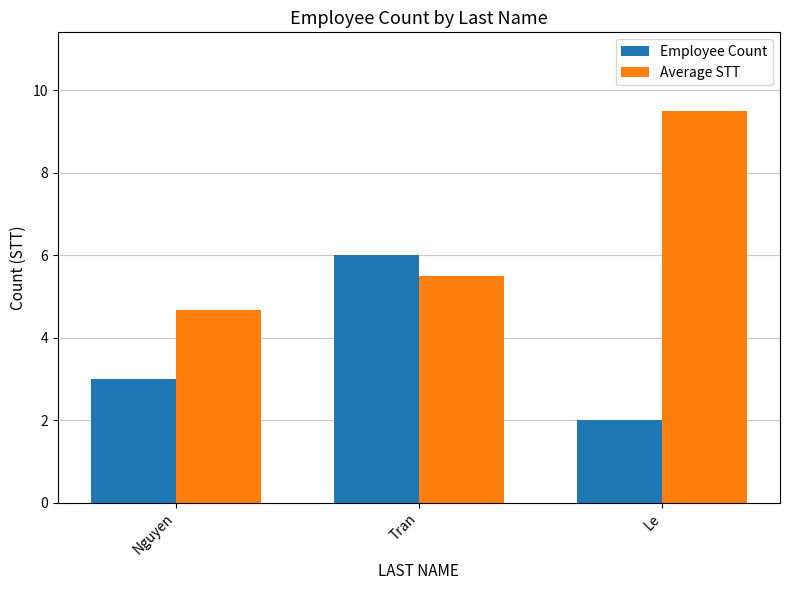

At how many categories does at least one series exceed 2?

3